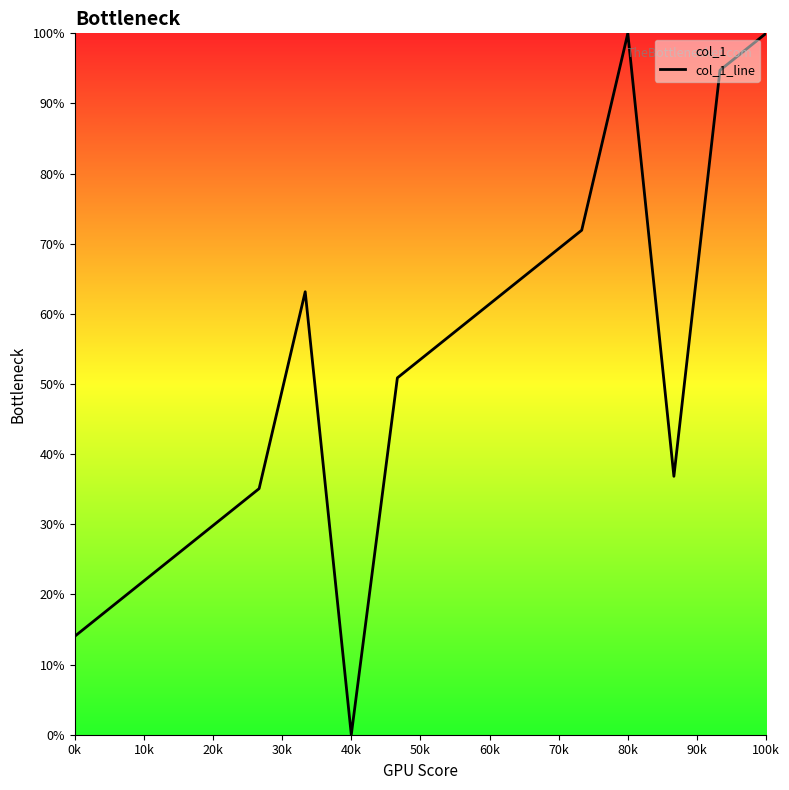

What is the difference between the maximum and minimum values?

100.0